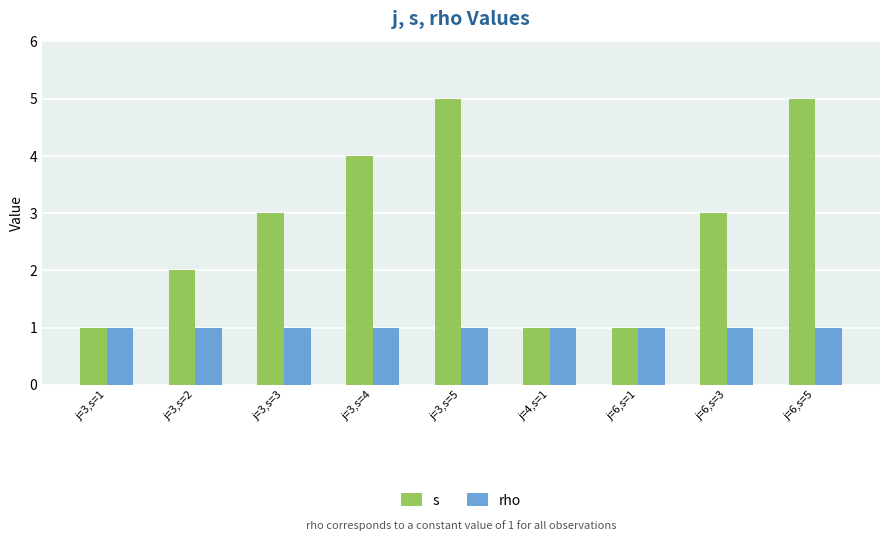

Reading left to right, what are all the values shown in this chart?

s: j=3,s=1=1	j=3,s=2=2	j=3,s=3=3	j=3,s=4=4	j=3,s=5=5	j=4,s=1=1	j=6,s=1=1	j=6,s=3=3	j=6,s=5=5
rho: j=3,s=1=1	j=3,s=2=1	j=3,s=3=1	j=3,s=4=1	j=3,s=5=1	j=4,s=1=1	j=6,s=1=1	j=6,s=3=1	j=6,s=5=1